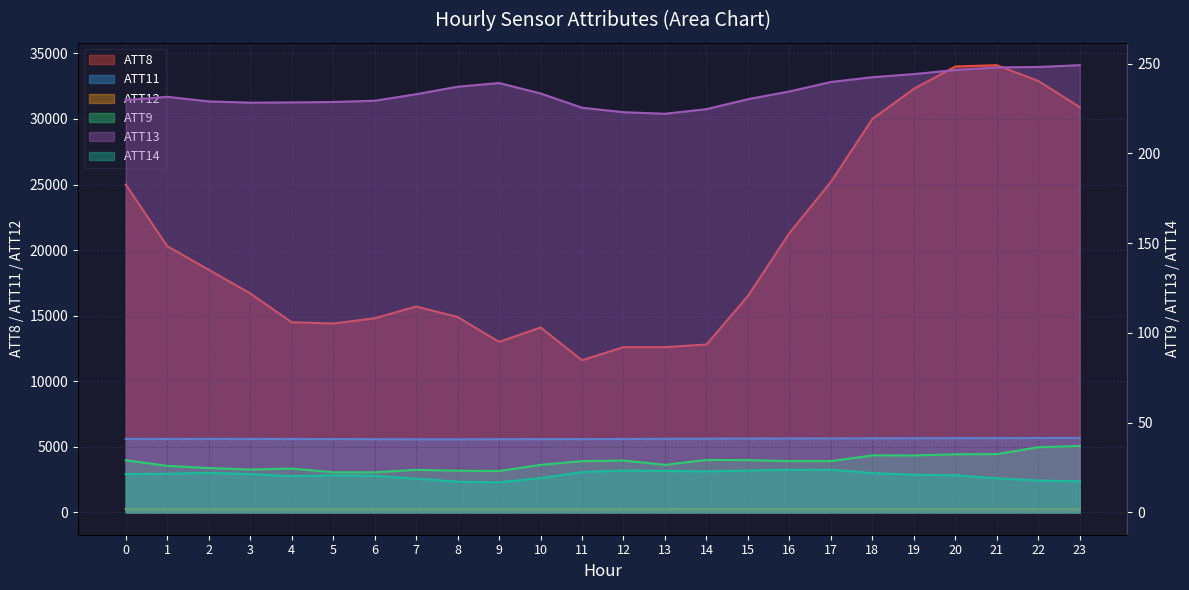

Reading left to right, transcribe all the data shown in this chart.

ATT8: 0=25000.0	1=20300.0	2=18500.0	3=16700.0	4=14500.0	5=14400.0	6=14800.0	7=15700.0	8=14900.0	9=13000.0	10=14100.0	11=11600.0	12=12600.0	13=12600.0	14=12800.0	15=16500.0	16=21300.0	17=25200.0	18=30000.0	19=32300.0	20=34000.0	21=34100.0	22=32900.0	23=30900.0
ATT9: 0=29.0	1=25.9	2=24.7	3=23.9	4=24.4	5=22.3	6=22.3	7=23.7	8=23.2	9=23.0	10=26.5	11=28.5	12=28.9	13=26.5	14=29.2	15=29.1	16=28.5	17=28.6	18=31.8	19=31.7	20=32.4	21=32.4	22=36.3	23=37.0
ATT11: 0=5603.6	1=5600.6	2=5604.5	3=5600.6	4=5594.6	5=5591.2	6=5583.1	7=5574.7	8=5573.5	9=5580.1	10=5585.1	11=5586.9	12=5594.9	13=5606.9	14=5619.4	15=5631.8	16=5639.9	17=5645.3	18=5649.8	19=5653.8	20=5660.4	21=5665.9	22=5670.4	23=5673.3
ATT12: 0=251.9	1=251.9	2=252.1	3=251.9	4=251.8	5=251.4	6=251.0	7=250.9	8=251.0	9=250.8	10=249.7	11=249.5	12=250.9	13=253.0	14=254.3	15=255.2	16=255.5	17=255.6	18=256.2	19=256.5	20=256.7	21=257.1	22=257.4	23=257.5
ATT13: 0=229.7	1=231.5	2=228.9	3=228.2	4=228.4	5=228.6	6=229.3	7=232.9	8=237.1	9=239.2	10=233.4	11=225.4	12=222.9	13=222.1	14=224.6	15=230.2	16=234.5	17=239.7	18=242.4	19=244.2	20=246.4	21=247.9	22=248.1	23=249.1
ATT14: 0=21.3	1=21.5	2=22.0	3=21.3	4=20.2	5=20.6	6=20.4	7=18.8	8=17.1	9=16.8	10=19.1	11=22.5	12=23.3	13=23.1	14=22.8	15=23.3	16=23.7	17=23.8	18=21.9	19=20.9	20=20.7	21=19.0	22=17.7	23=17.3